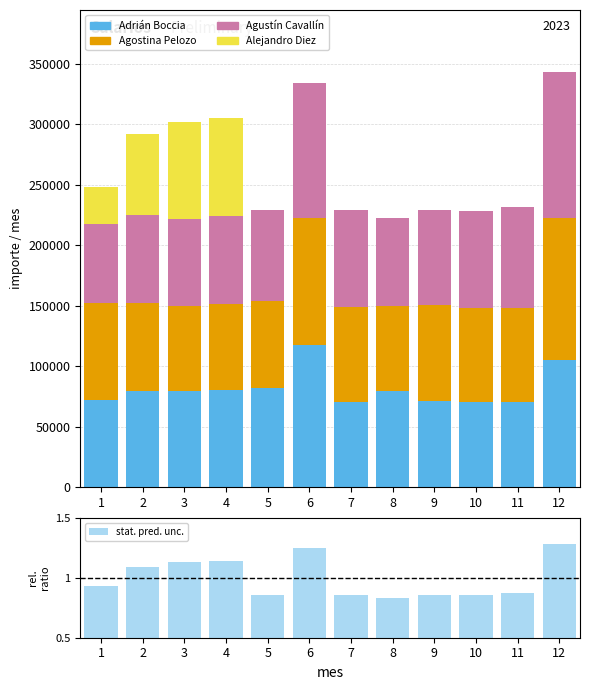

Is the value of Agostina Pelozo at 8 greater than the value of Agustín Cavallín at 11?

No